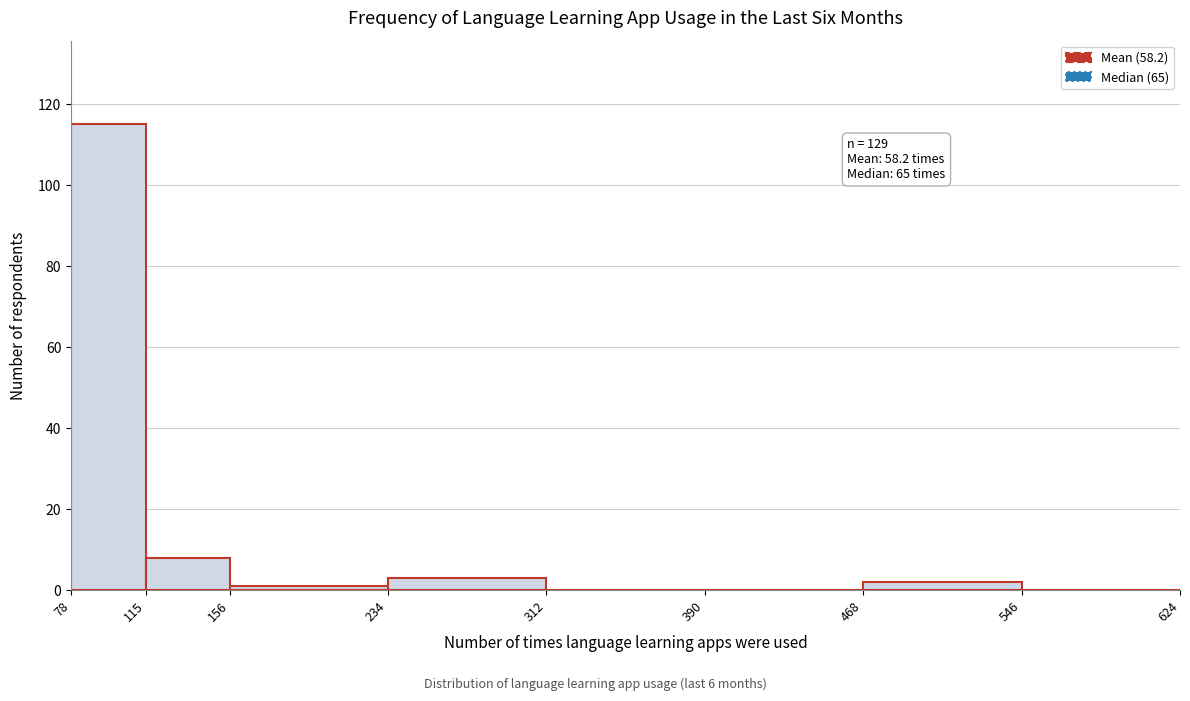

Which range on the x-axis has the tallest bar?

78 to 115